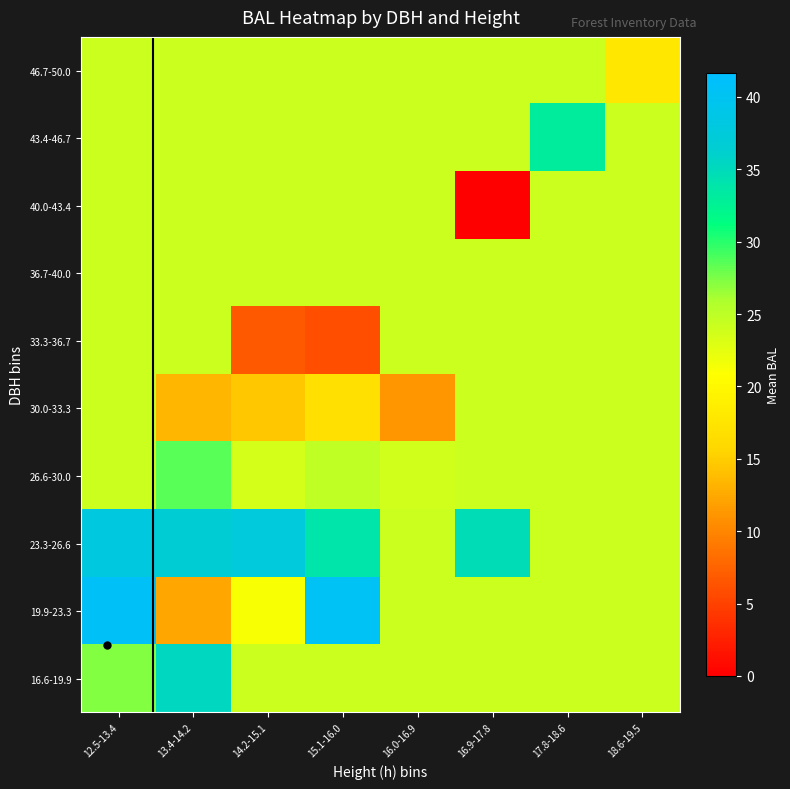

At which category is the sum across all series the highest?

12.5-13.4